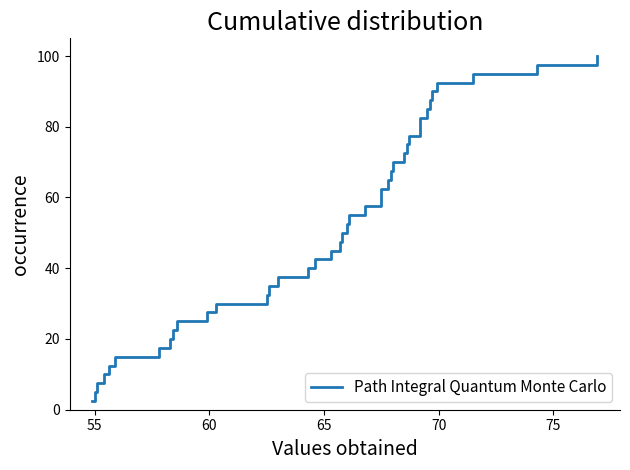

Is it true that the value at 18 is 76.9?

False